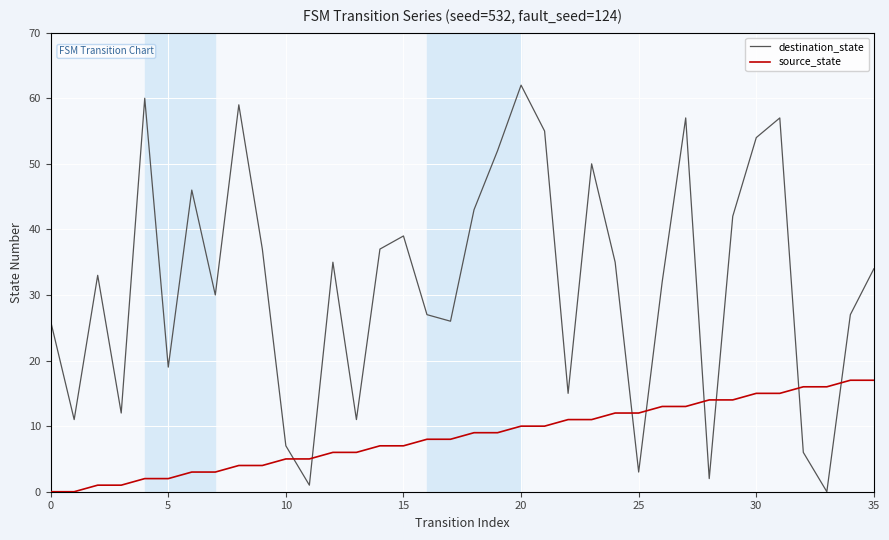

Which series has the widest spread of values?

destination_state